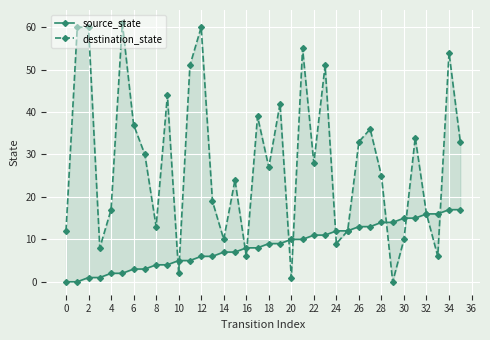

Reading right to left, list all the values displayed in this chart.

source_state: 17	17	16	16	15	15	14	14	13	13	12	12	11	11	10	10	9	9	8	8	7	7	6	6	5	5	4	4	3	3	2	2	1	1	0	0
destination_state: 33	54	6	16	34	10	0	25	36	33	12	9	51	28	55	1	42	27	39	6	24	10	19	60	51	2	44	13	30	37	61	17	8	60	60	12